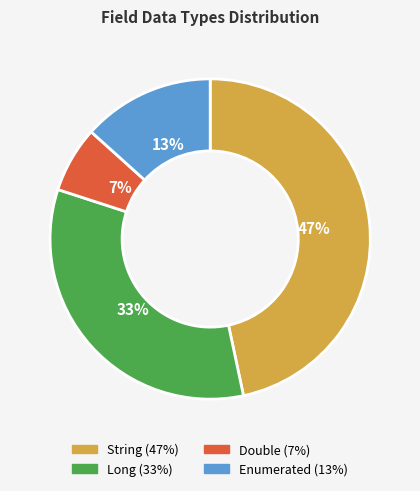

Combined, do Long and String account for over 50%?

Yes